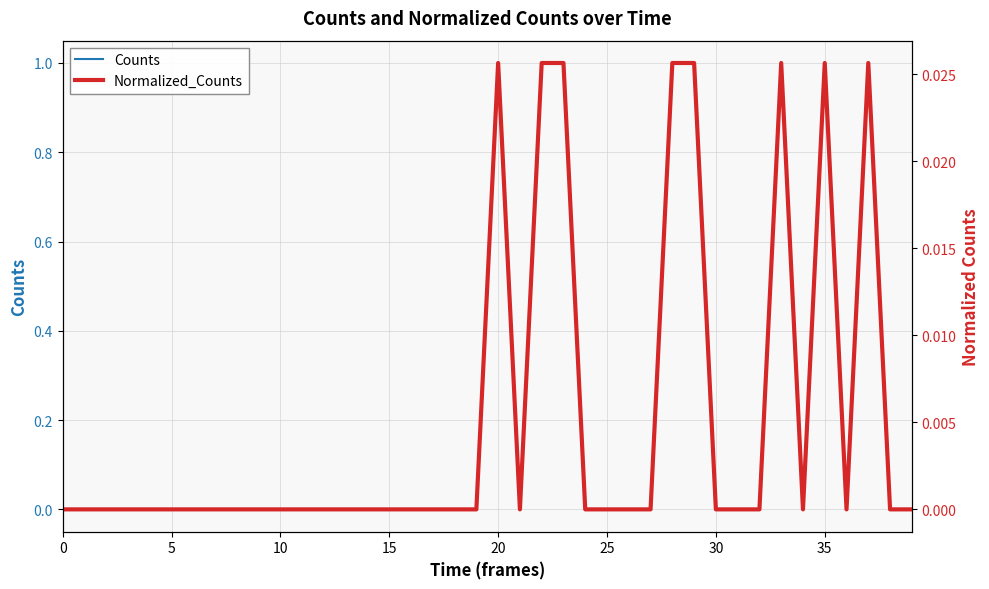

The Counts series shows 1.0 at 29. True or false?

True